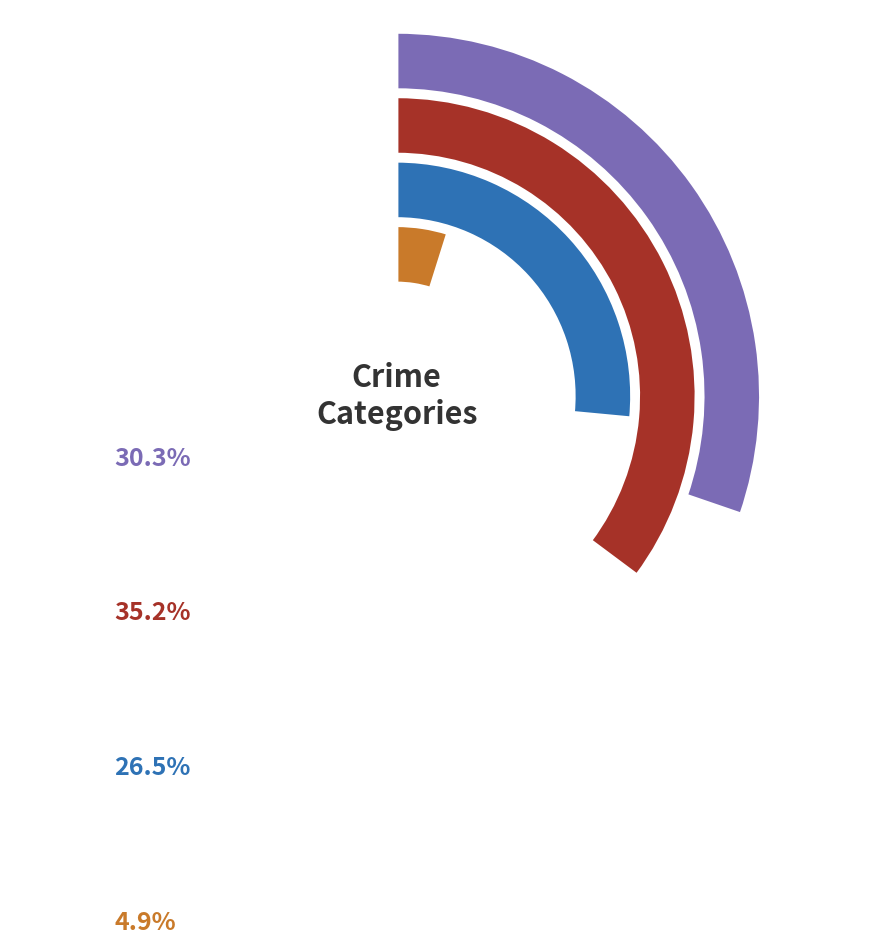

Which slice is the largest?

Aggravated Battery